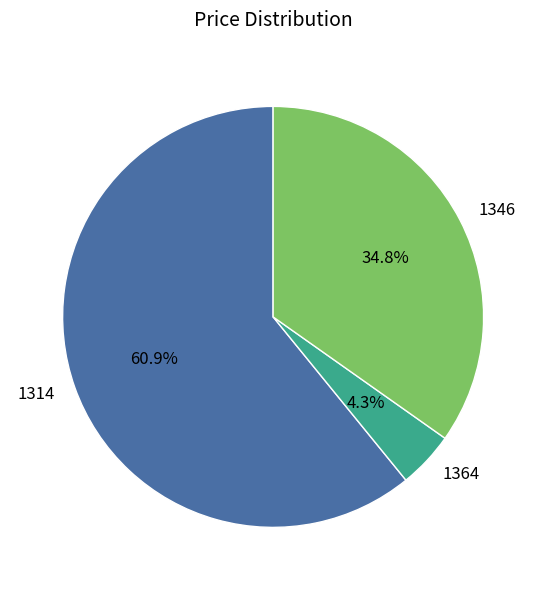

What percentage is the 1364 slice, to the nearest percent?

4%